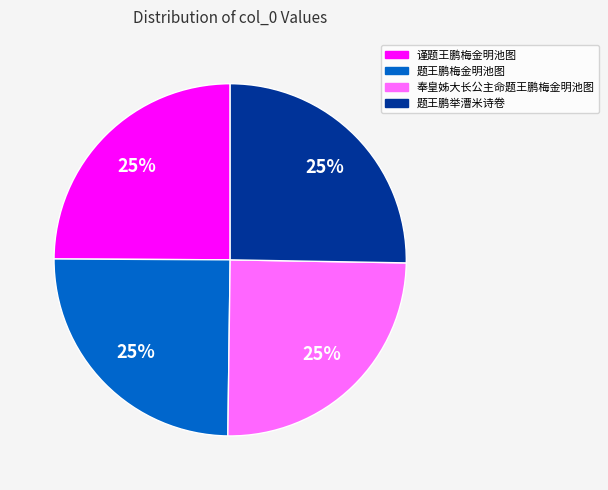

How many segments does this pie chart have?

4